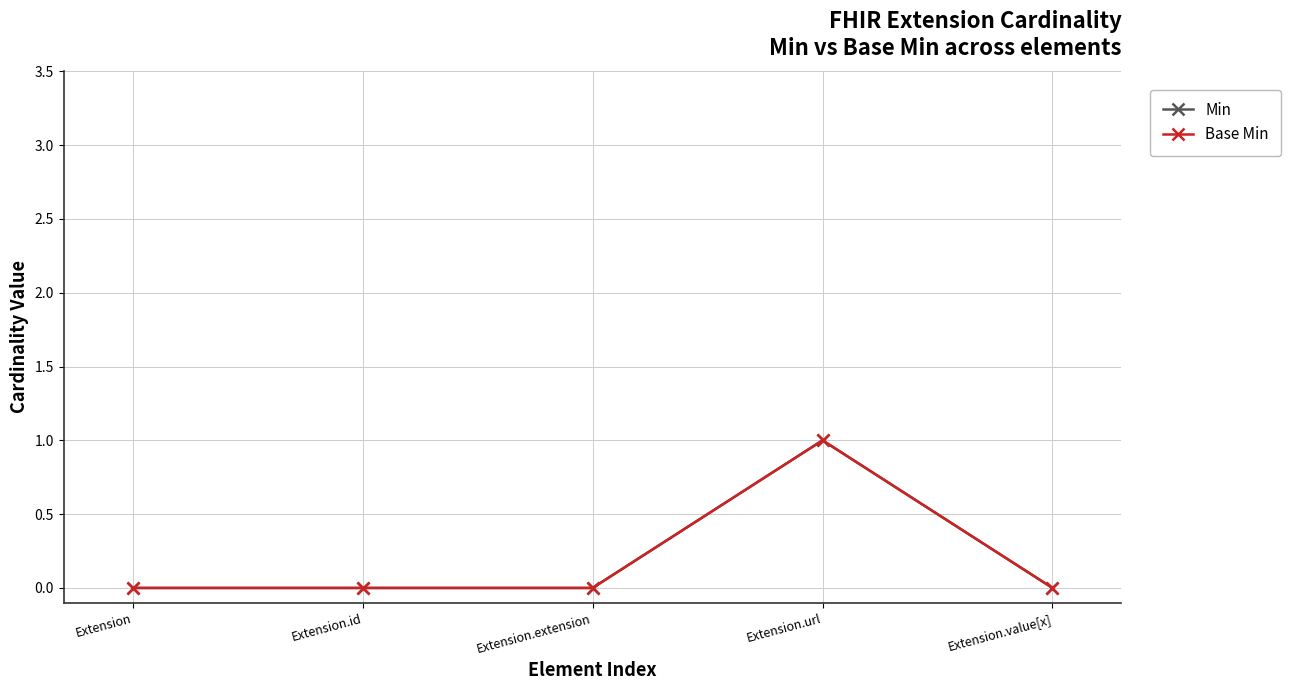

At which category does Min reach its first local peak?

Extension.url